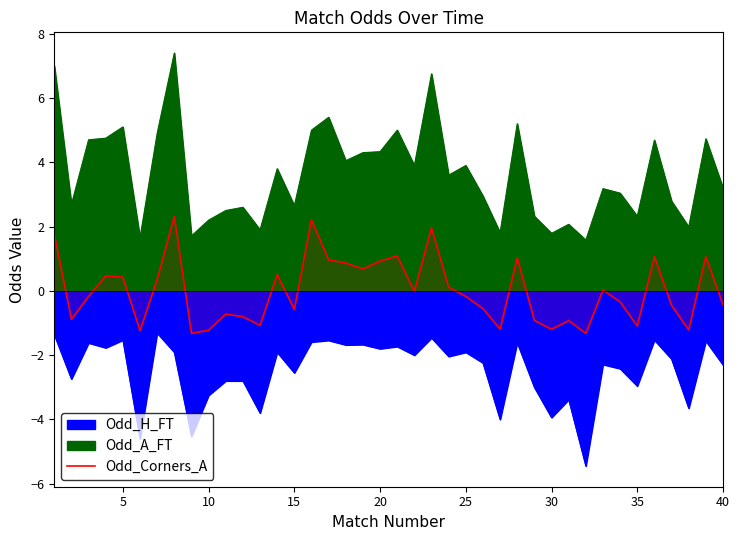

Is it true that the value at 10 is -0.3?

False